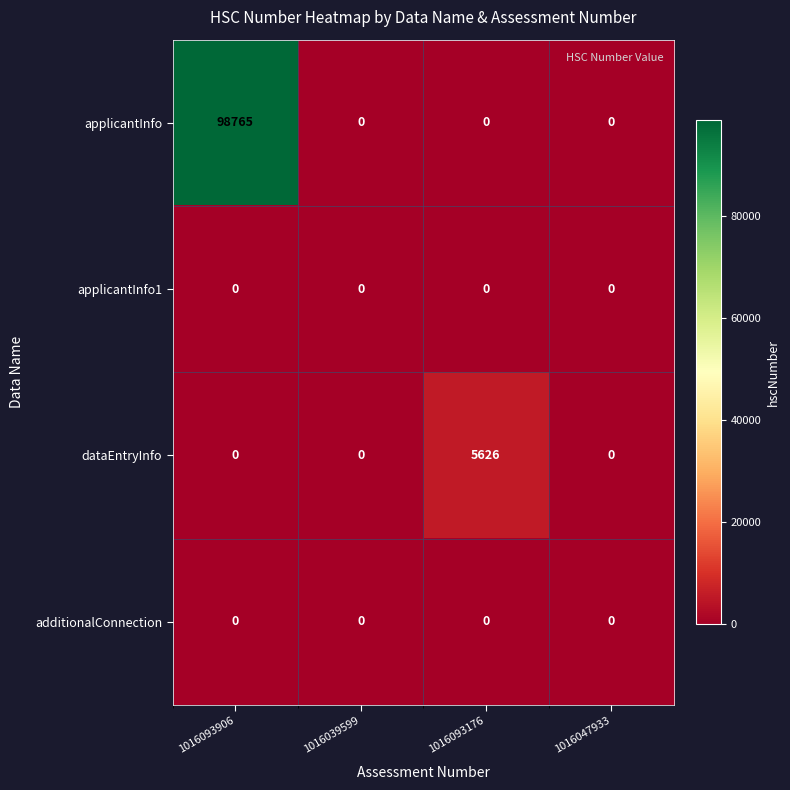

Which series has the largest total across all categories?

applicantInfo